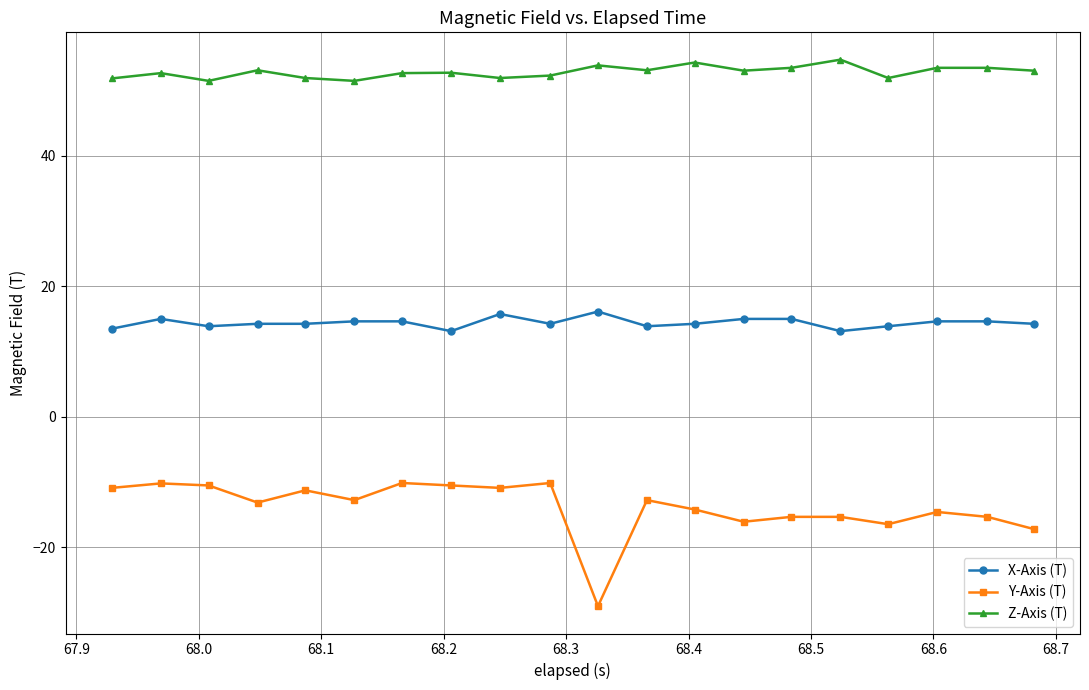

Which series has the largest range (max minus min)?

Y-Axis (T)